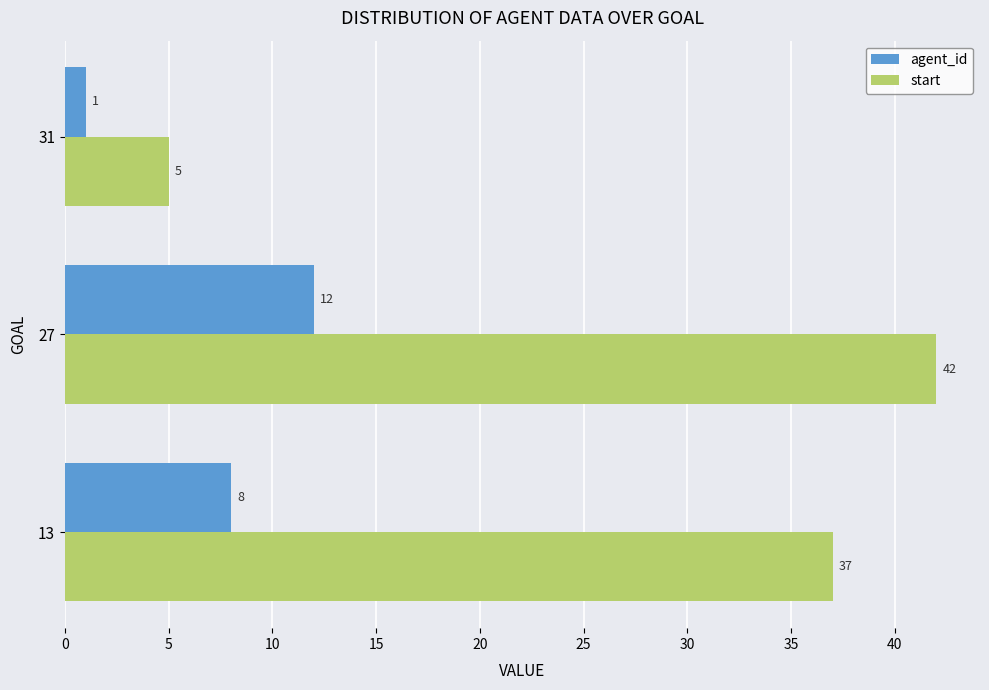

Which series has the largest total across all categories?

start